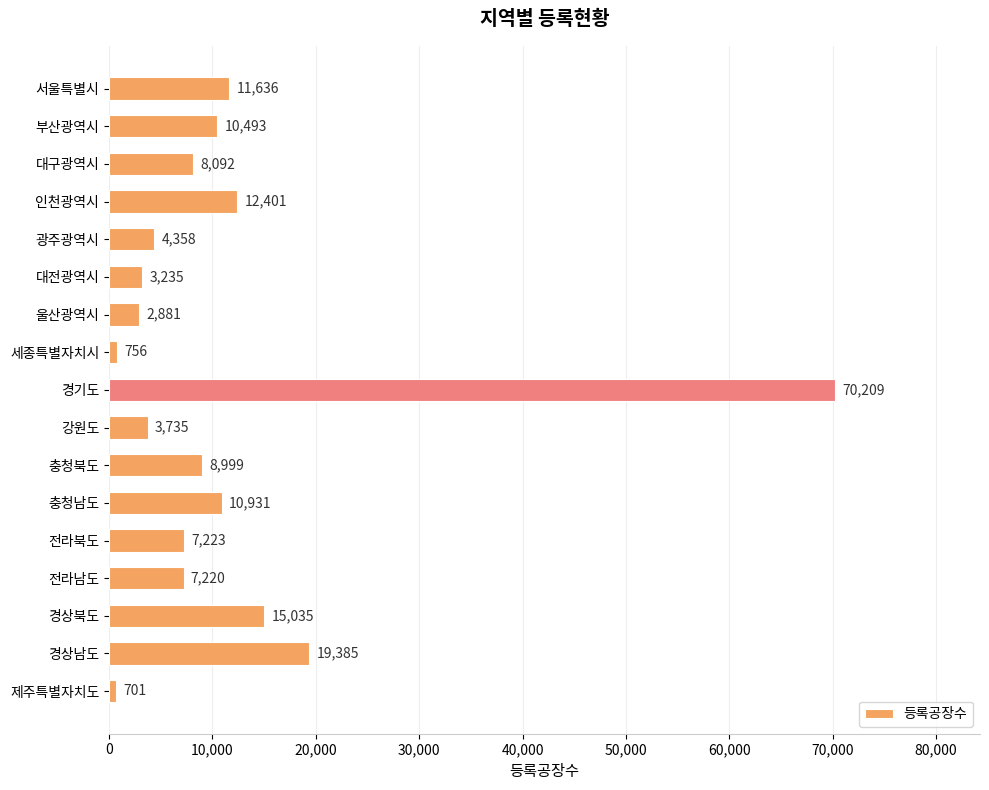

True or false: the data shows 18076 at 부산광역시.

False